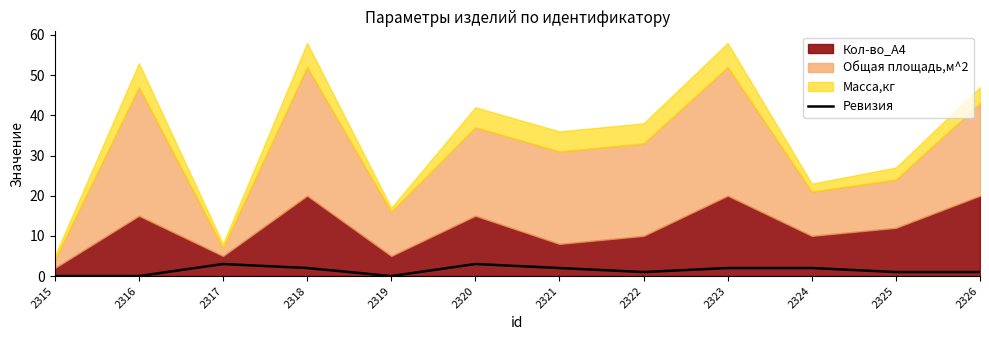

The Ревизия series shows 3 at 2317. True or false?

True